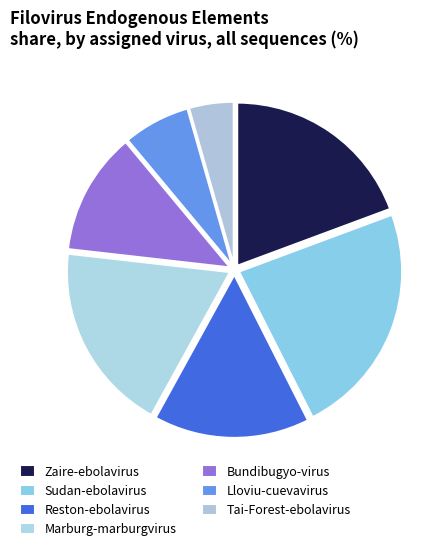

True or false: Reston-ebolavirus accounts for 15% of the total.

True